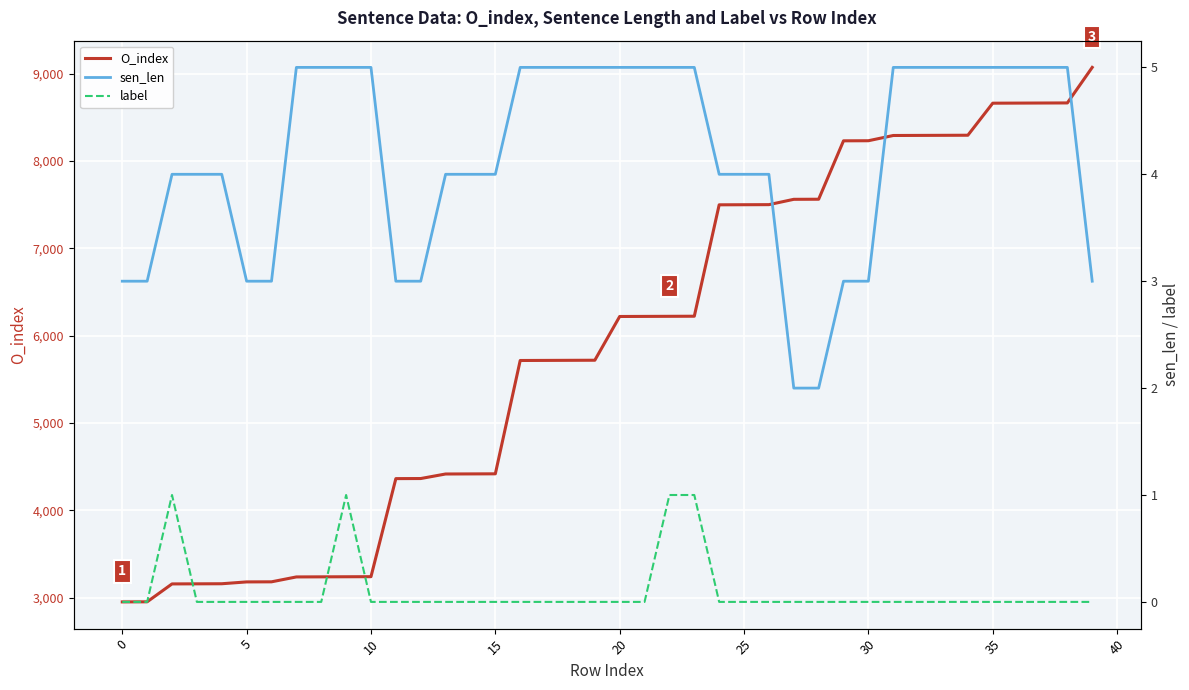

At which category is the sum across all series the highest?

39